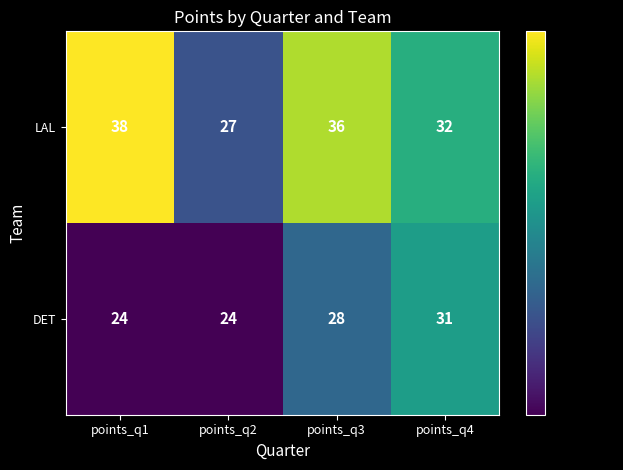

Which series changed the most between points_q2 and points_q3?

LAL